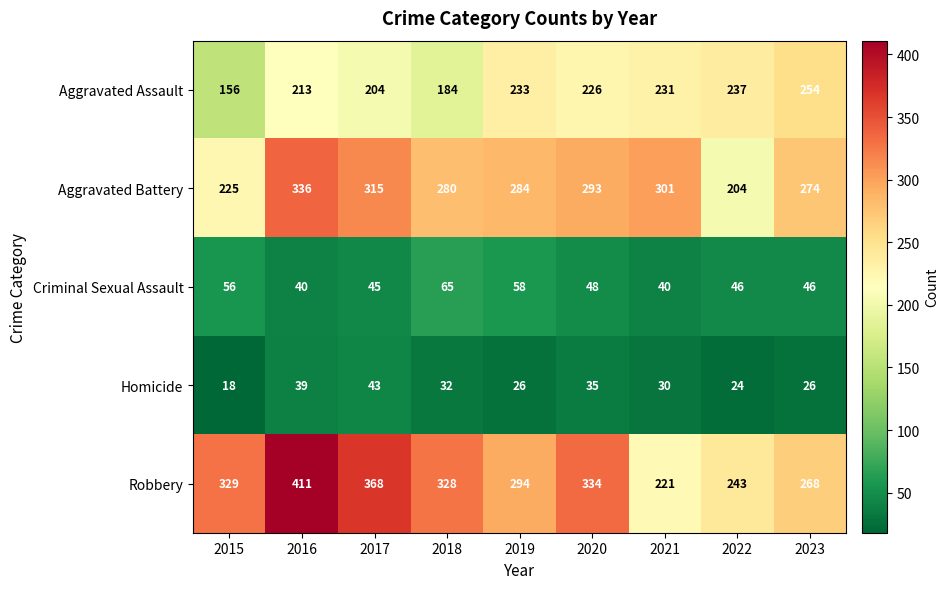

What is the spread (max minus min) of values at 2019?

268